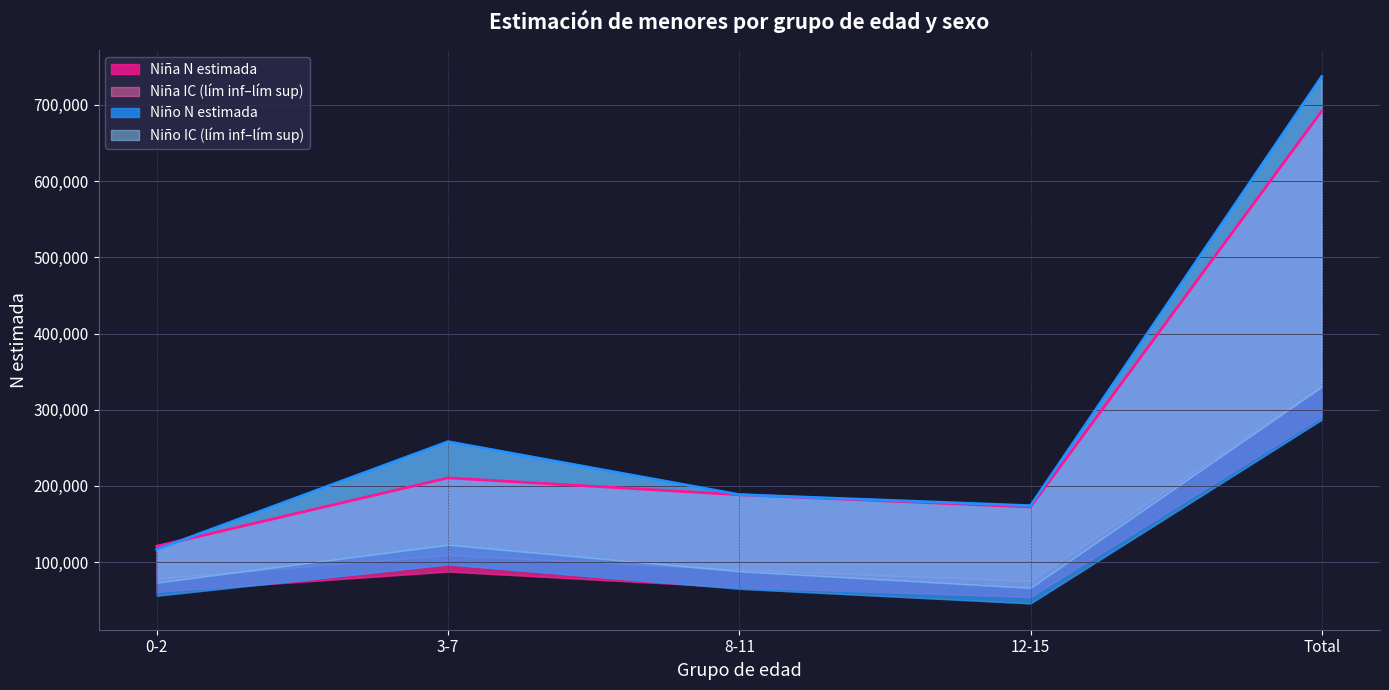

What is the total value across all series at 12-15?

346392